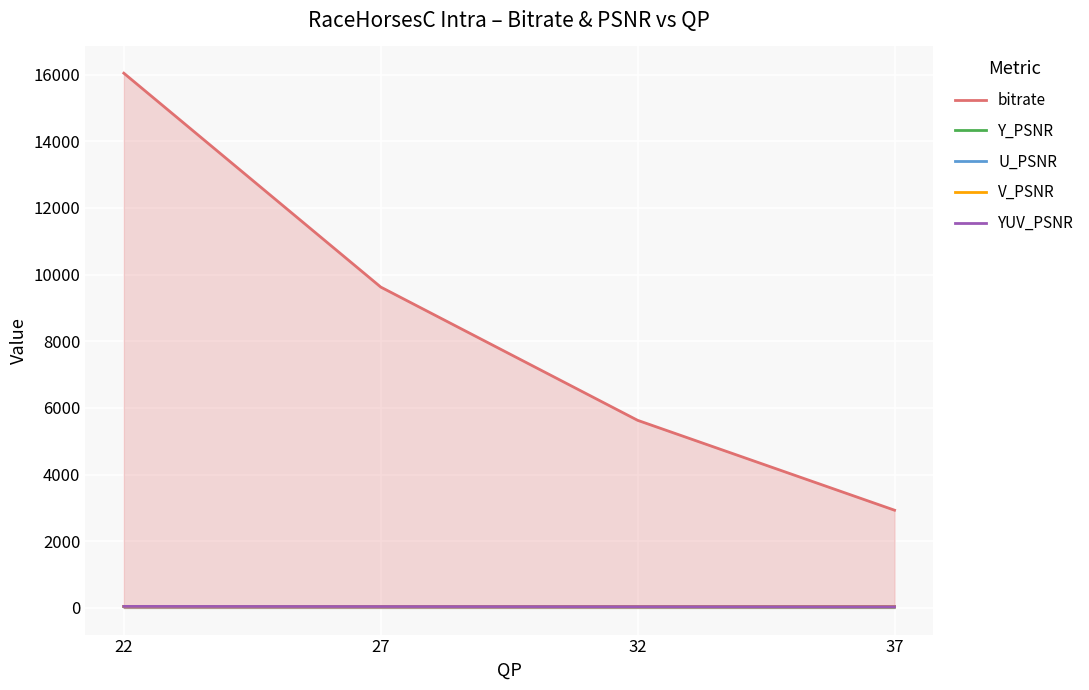

True or false: Y_PSNR and V_PSNR cross at least once.

False